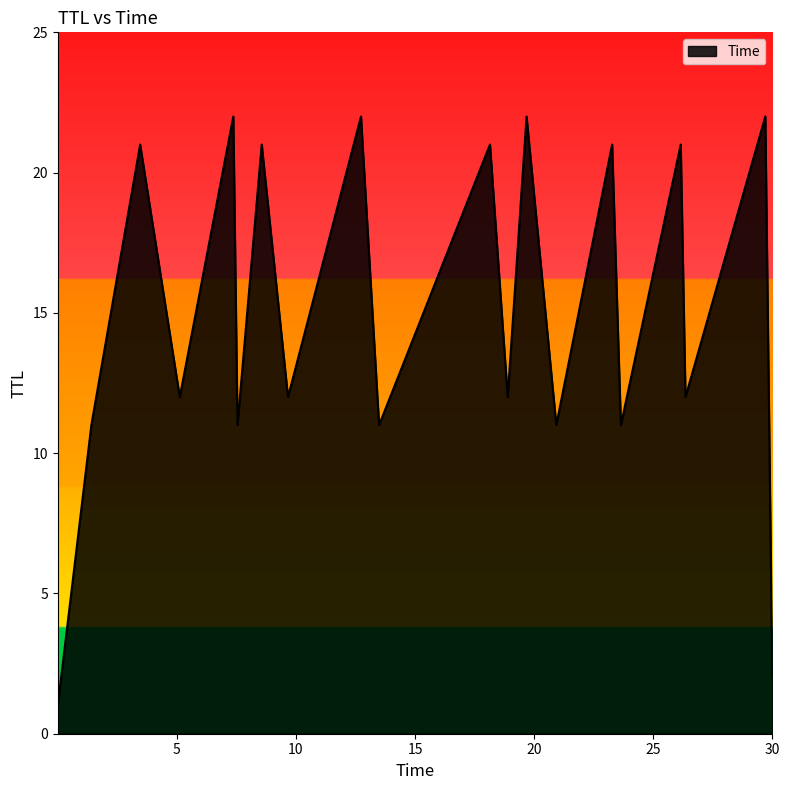

What is the difference between the second highest and second lowest values?

20